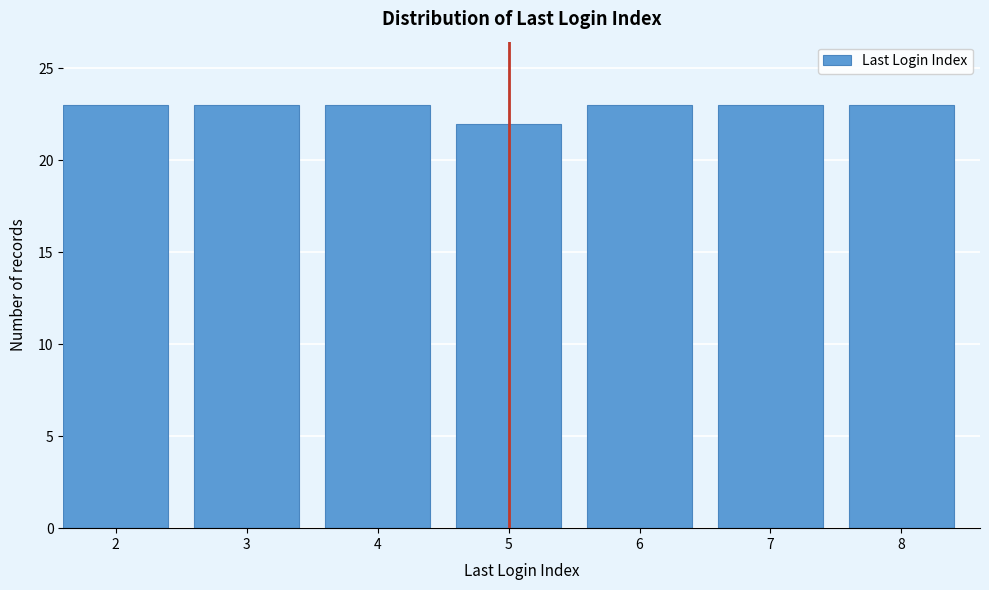

Reading left to right, transcribe all the data shown in this chart.

2=23	3=23	4=23	5=22	6=23	7=23	8=23